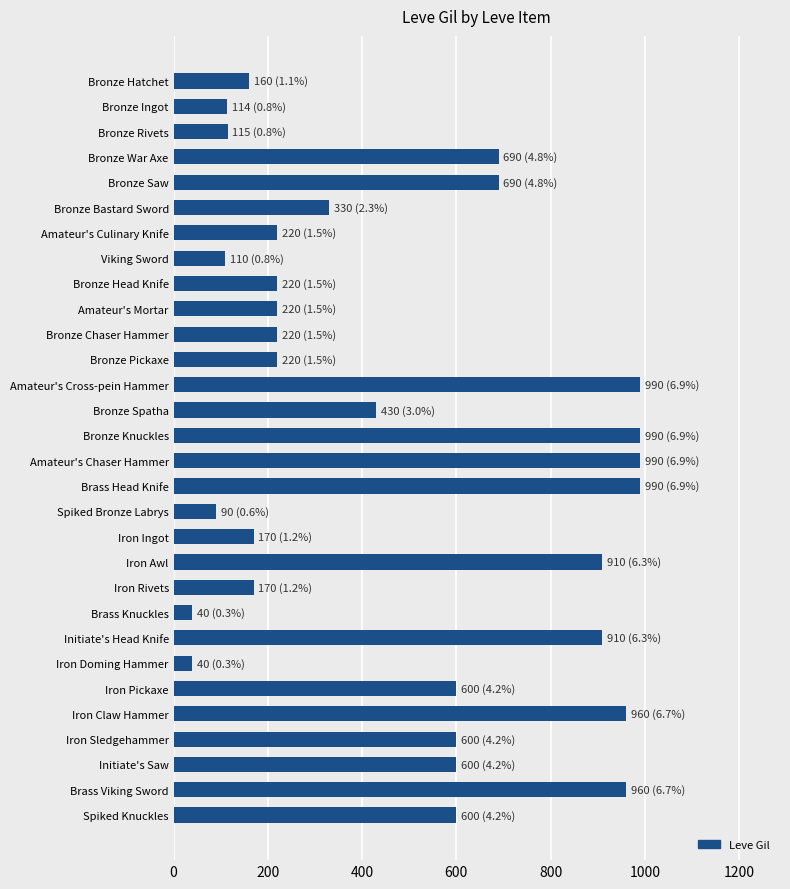

What is the difference between the second highest and second lowest values?

950